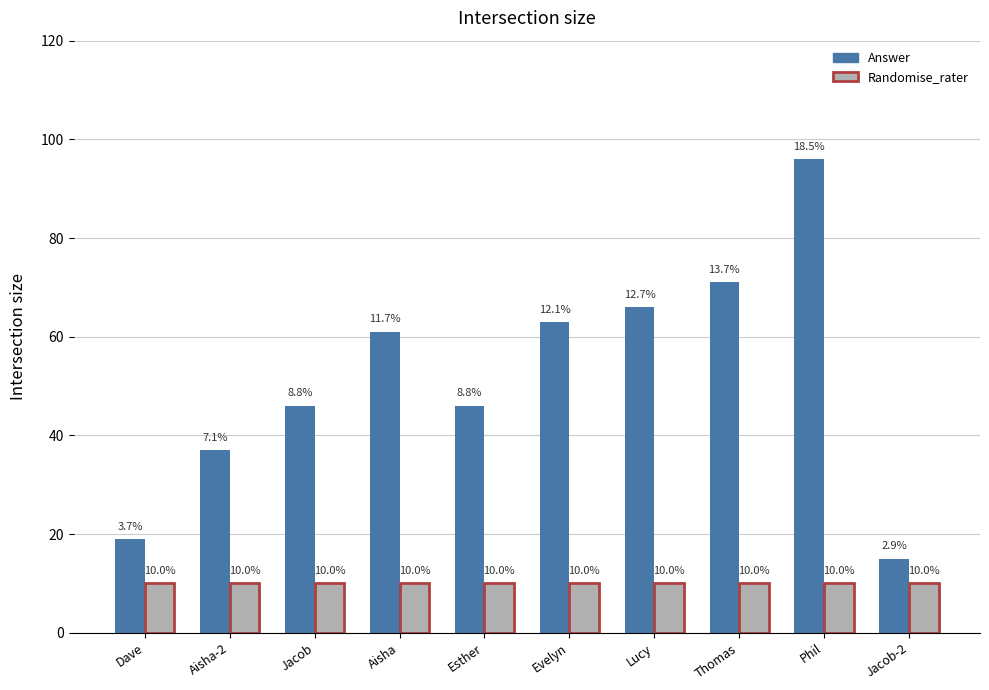

Are the bars horizontal?

No